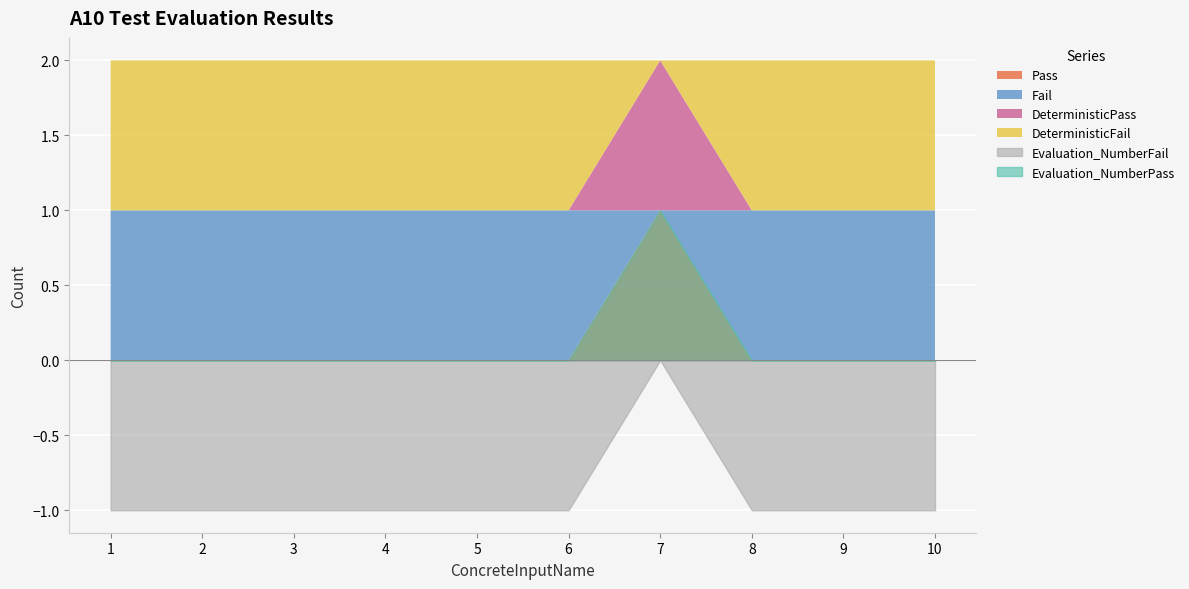

How many lines are shown in the chart?

6